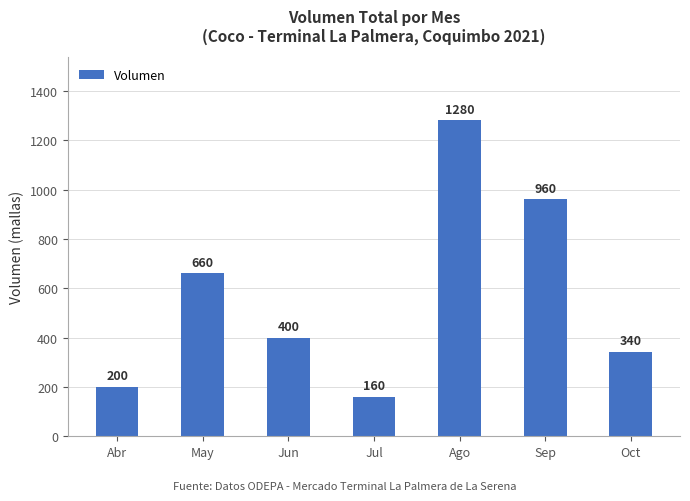

At which label does the data first exceed 400?

May